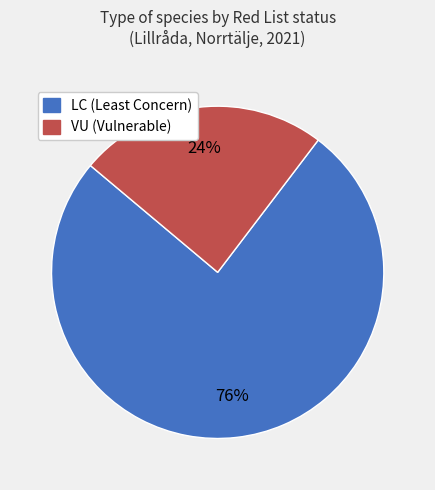

Is the sum of VU (Vulnerable) and LC (Least Concern) greater than half?

Yes